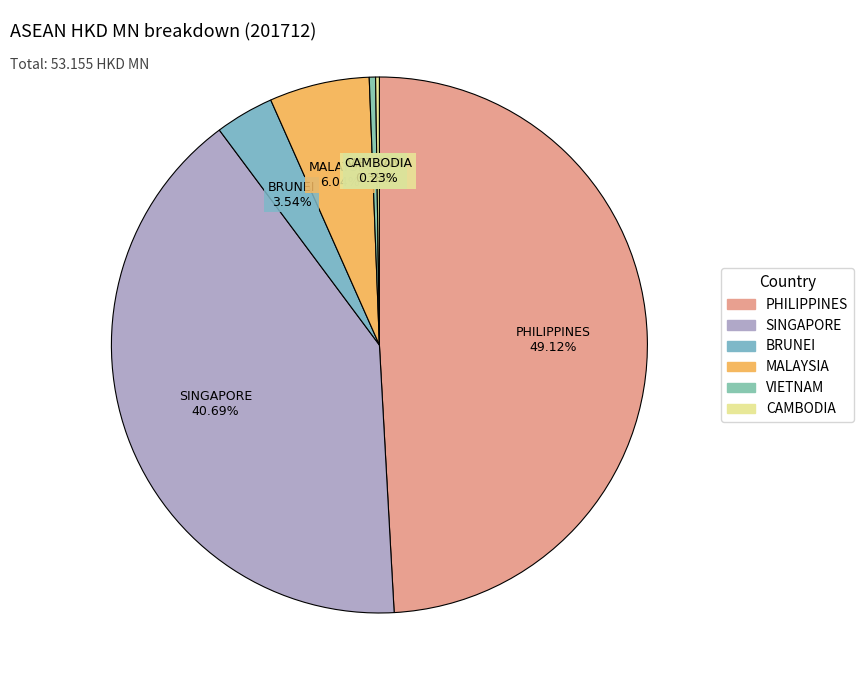

Is the sum of SINGAPORE and PHILIPPINES greater than half?

Yes